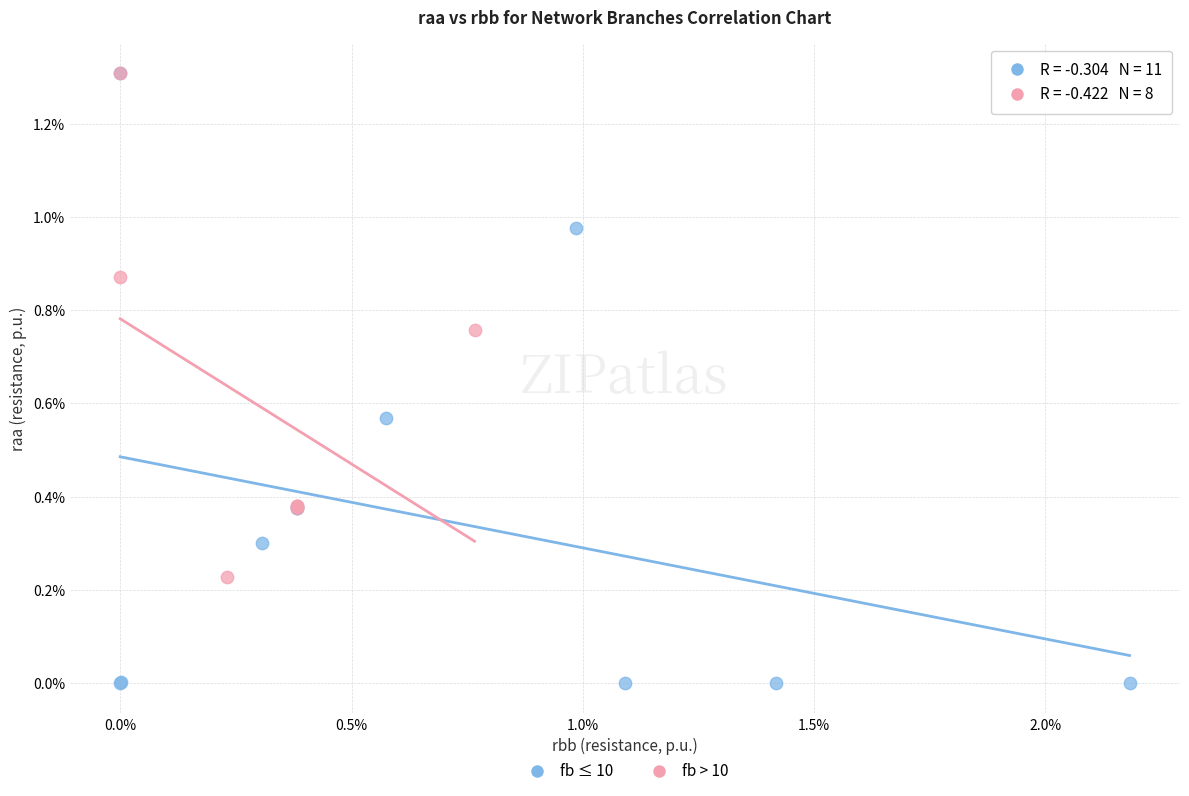

Which series has the largest Y range (max minus min)?

fb ≤ 10